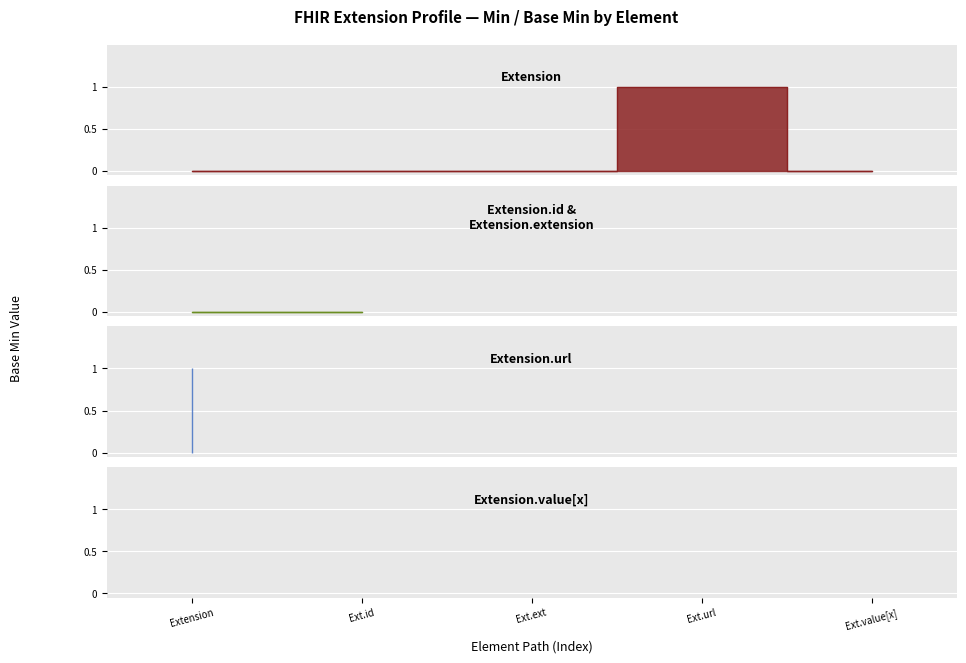

What is the sum of all values?

1